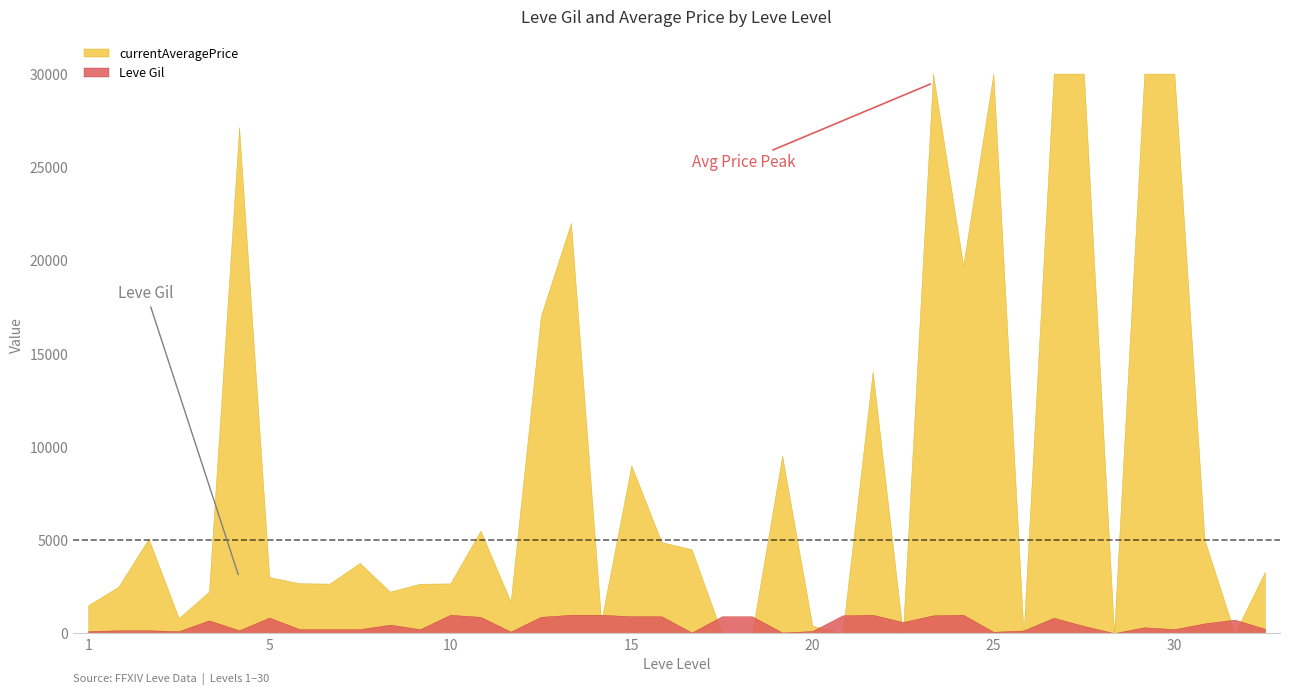

At which label is Leve Gil closest to 500?

30